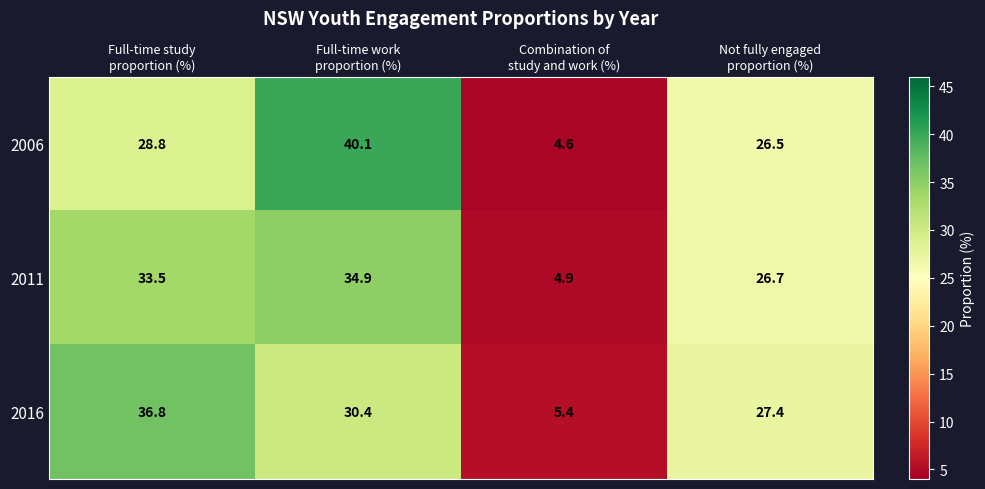

Reading right to left, transcribe all the data shown in this chart.

2006: 26.5	4.6	40.1	28.8
2011: 26.7	4.9	34.9	33.5
2016: 27.4	5.4	30.4	36.8